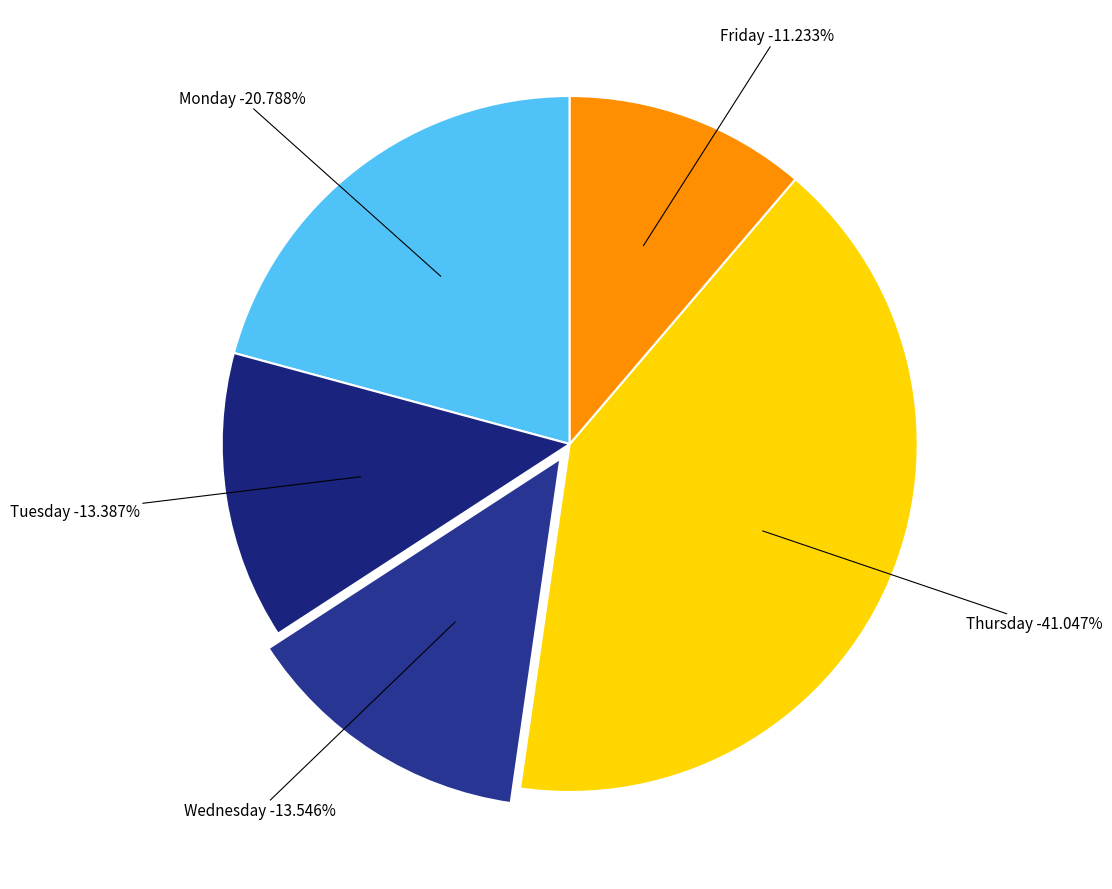

To the nearest percent, what is the average slice percentage?

20%